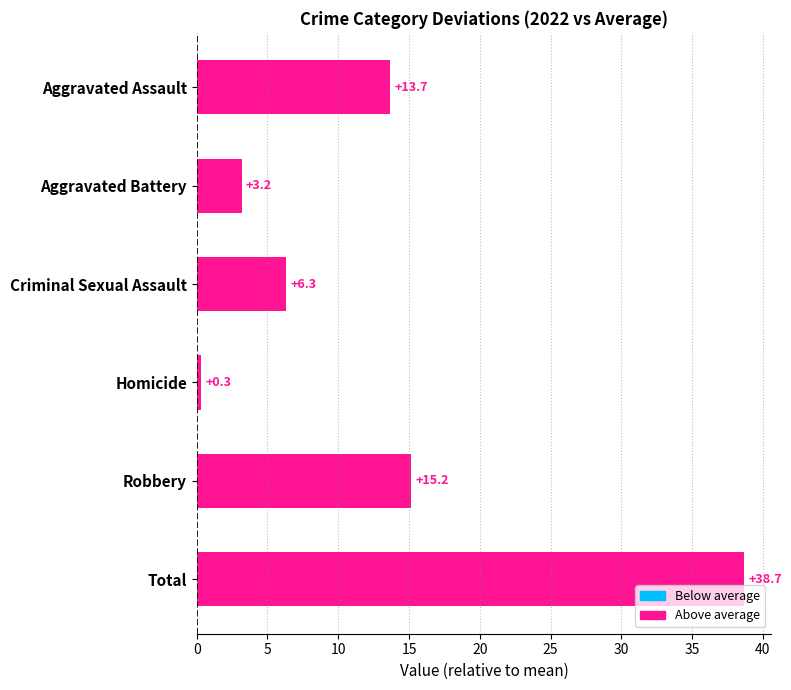

What is the average value?

12.9